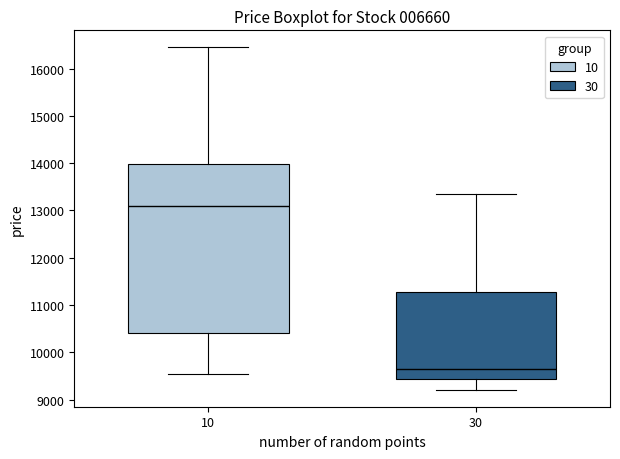

Reading left to right, transcribe this box plot: for each box, give where its median line is, the range the box spans, and where its two whiskers end, as read against the y-axis. The values are not printed on the chart, so give them approximately, as read against the axis.

10: median 13100, box 10400 to 14000, whiskers 9500 to 16500
30: median 9600, box 9400 to 11300, whiskers 9200 to 13400